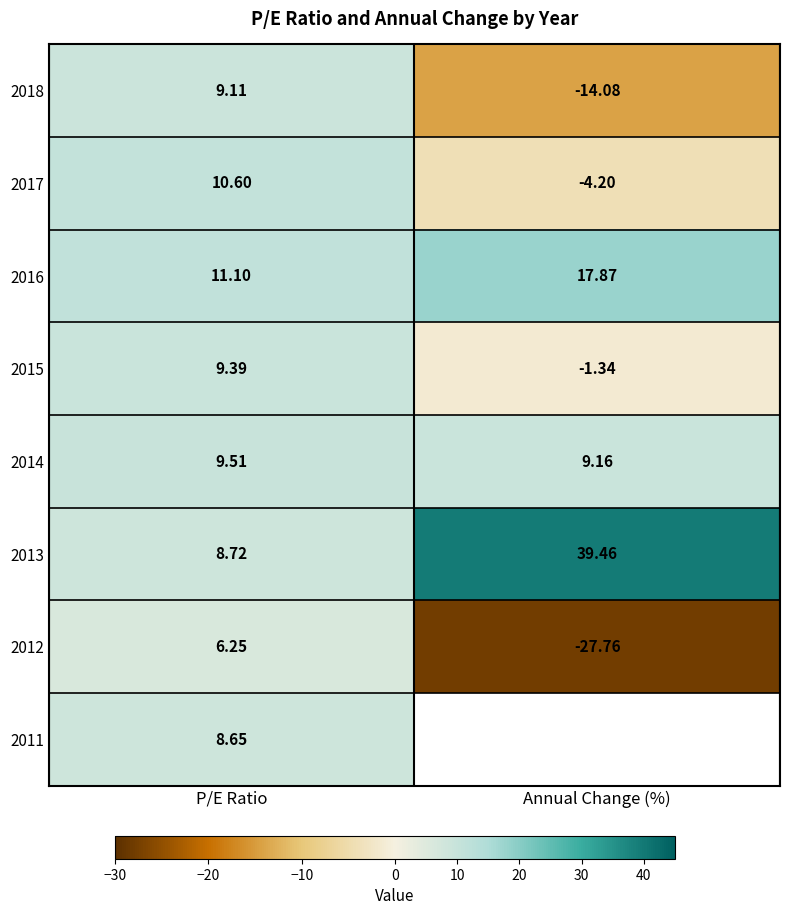

Is the value of 2014 at Annual Change (%) greater than the value of 2011 at P/E Ratio?

Yes